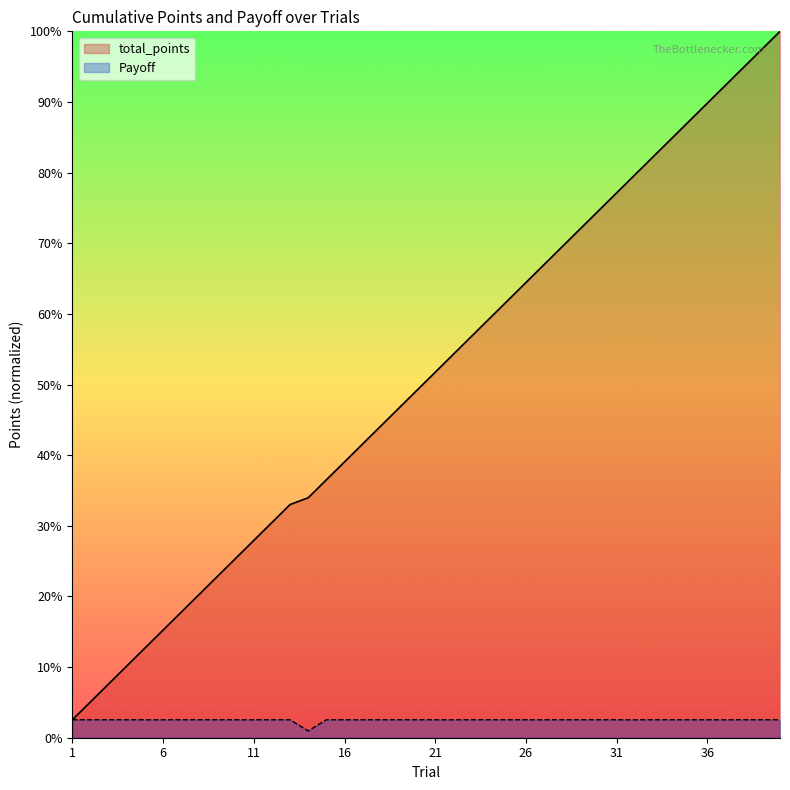

True or false: Payoff and total_points cross at least once.

False